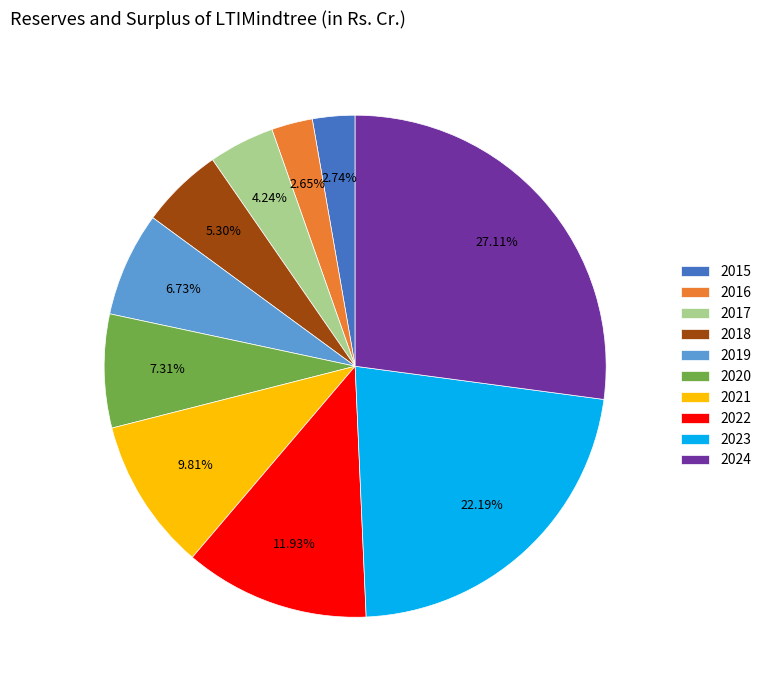

Which category has the biggest portion of the pie?

2024